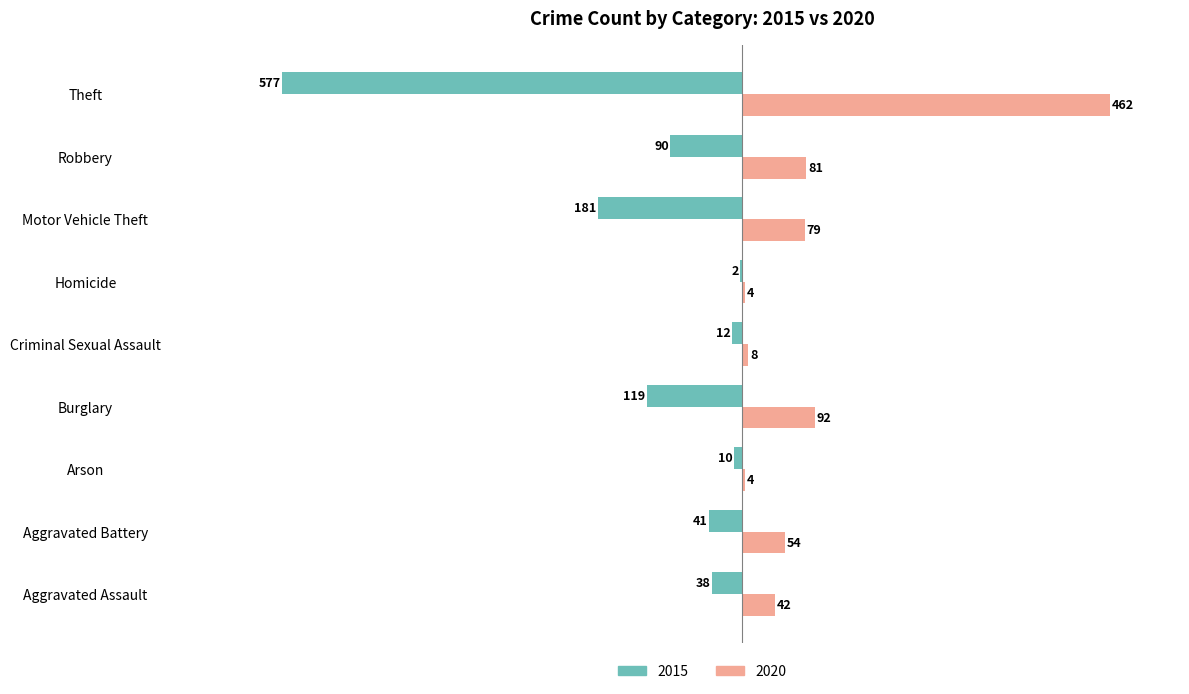

What is the sum of the 2020 values at Arson and Motor Vehicle Theft?

83